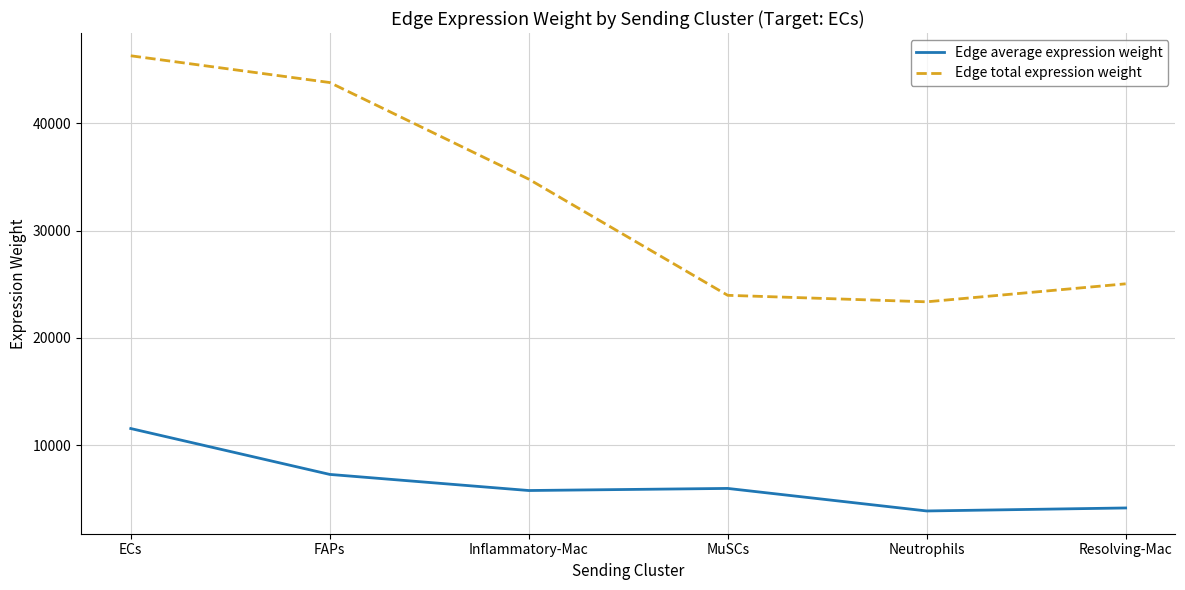

At which label does Edge total expression weight reach its minimum?

Neutrophils